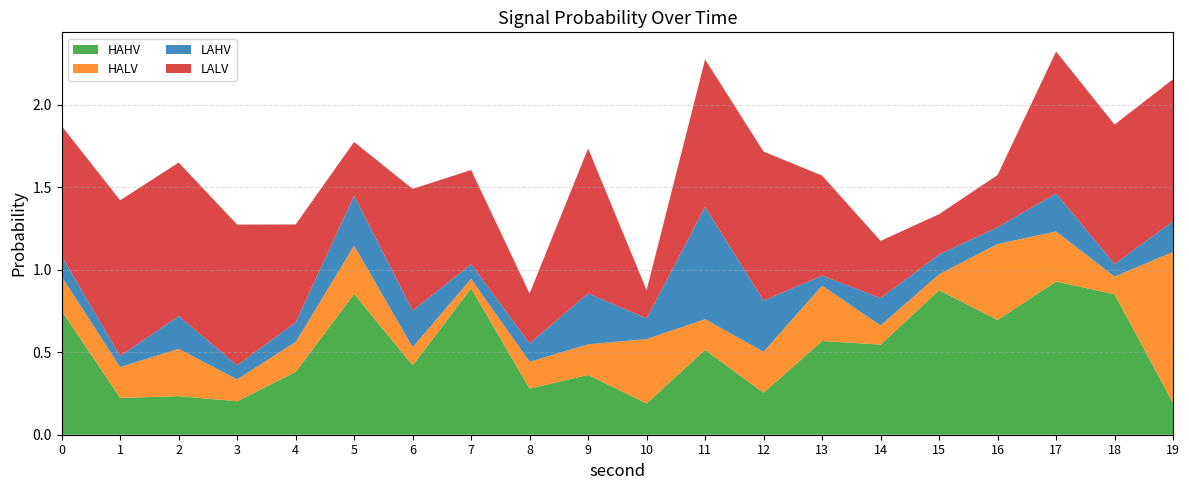

Reading right to left, list all the values displayed in this chart.

HAHV: 0.2	0.9	0.9	0.7	0.9	0.5	0.6	0.3	0.5	0.2	0.4	0.3	0.9	0.4	0.9	0.4	0.2	0.2	0.2	0.8
HALV: 0.9	0.1	0.3	0.5	0.1	0.1	0.3	0.2	0.2	0.4	0.2	0.2	0.1	0.1	0.3	0.2	0.1	0.3	0.2	0.2
LAHV: 0.2	0.1	0.2	0.1	0.1	0.2	0.1	0.3	0.7	0.1	0.3	0.1	0.1	0.2	0.3	0.1	0.1	0.2	0.1	0.1
LALV: 0.9	0.8	0.9	0.3	0.2	0.3	0.6	0.9	0.9	0.2	0.9	0.3	0.6	0.7	0.3	0.6	0.9	0.9	0.9	0.8